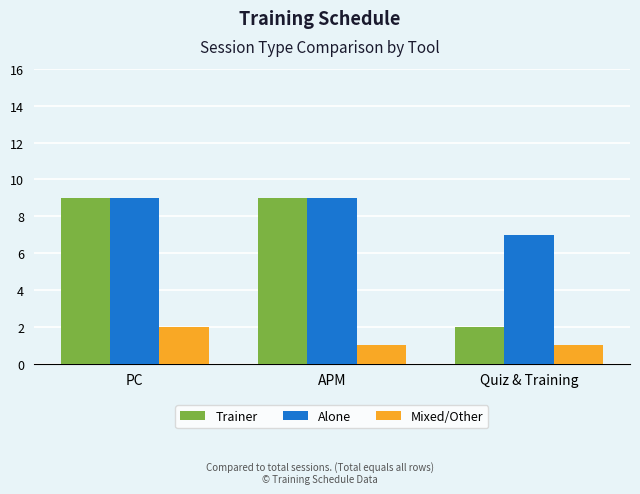

What is the smallest value displayed?

1